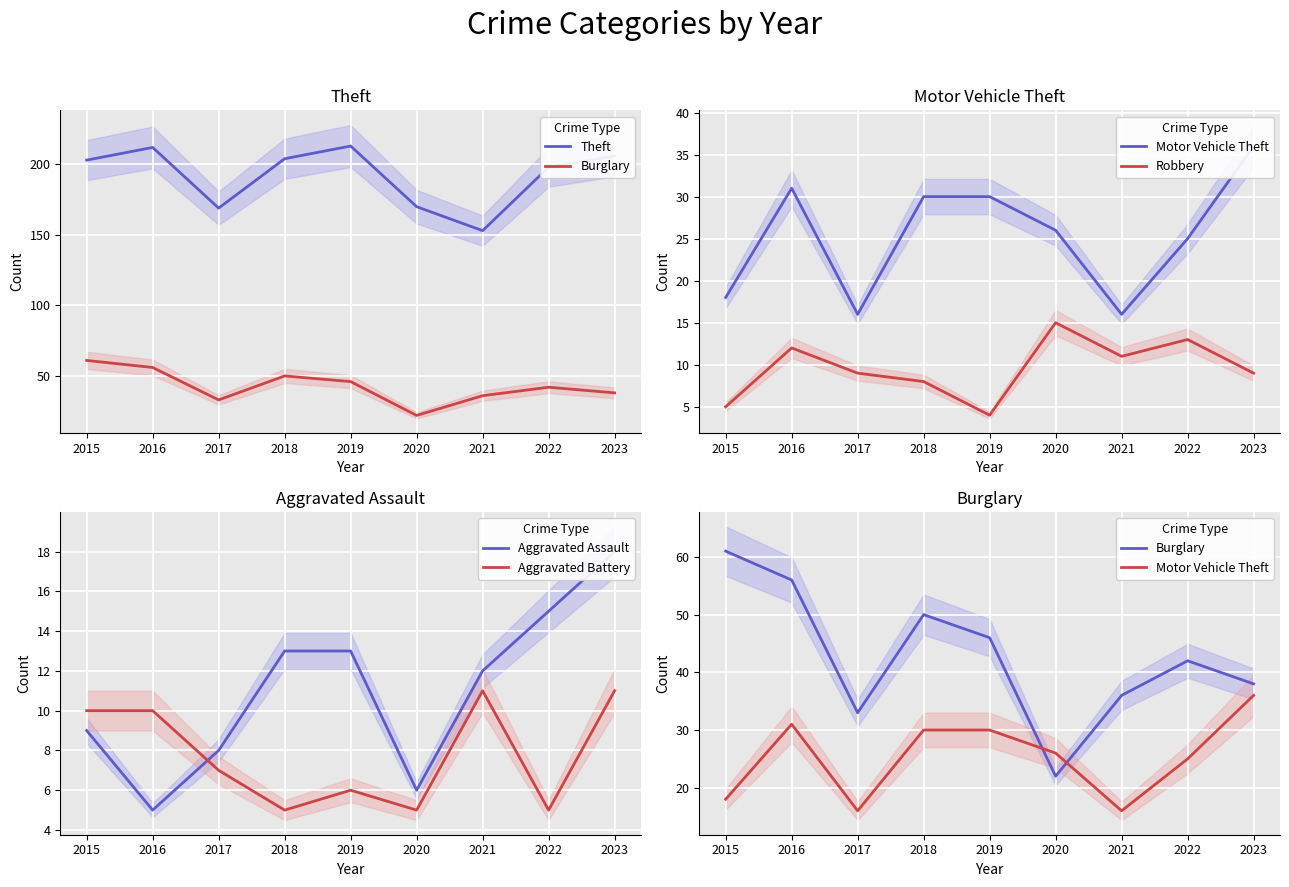

What is the highest value of the Aggravated Battery series?

11